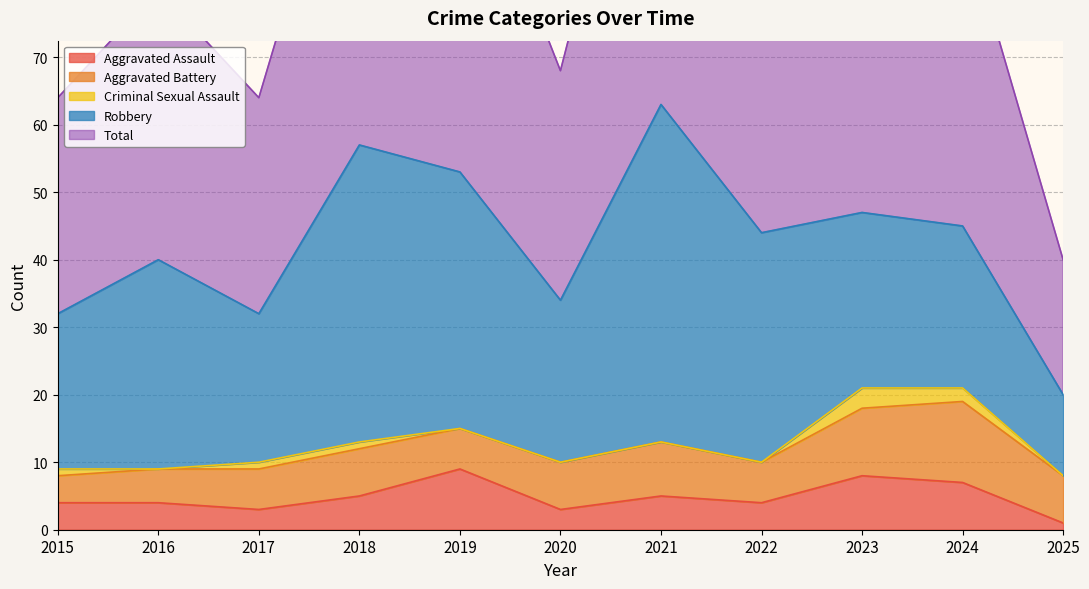

Where is the first local maximum for Criminal Sexual Assault?

2023